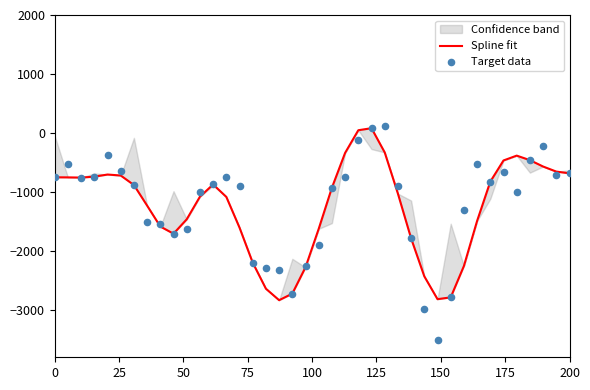

Which series reaches the minimum Y coordinate?

Target data